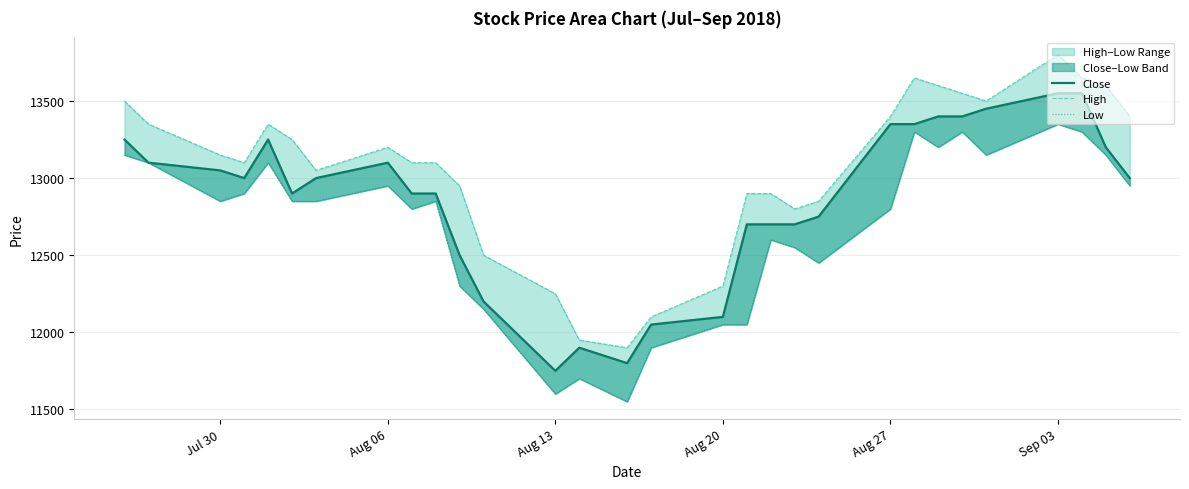

True or false: High and Close intersect in this chart.

False